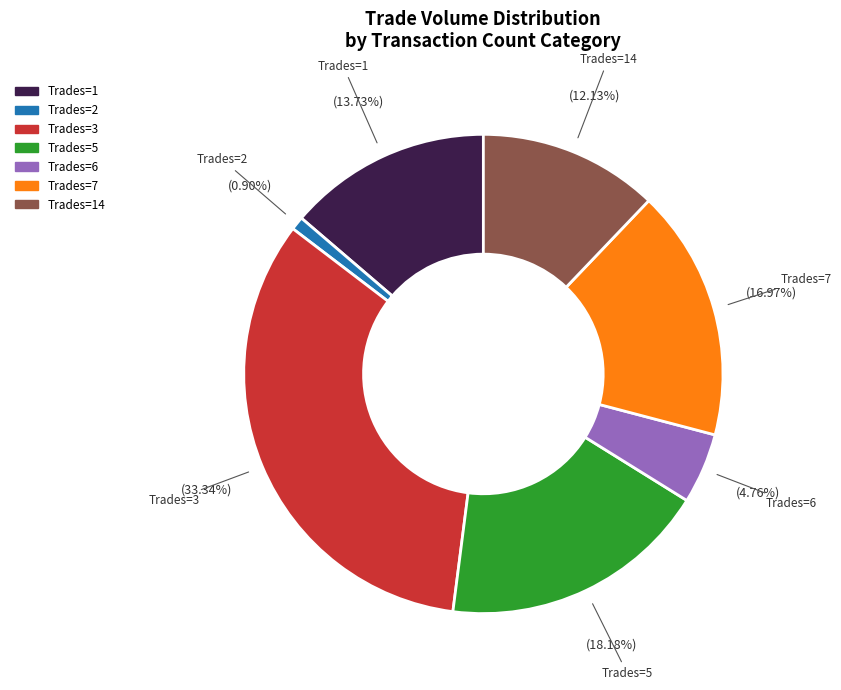

Which category has the biggest portion of the pie?

Trades=3